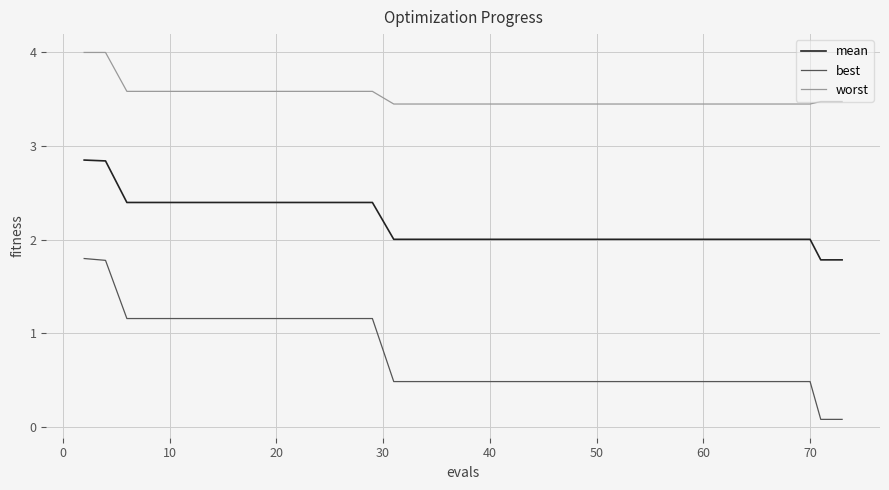

Which series has the largest range (max minus min)?

best